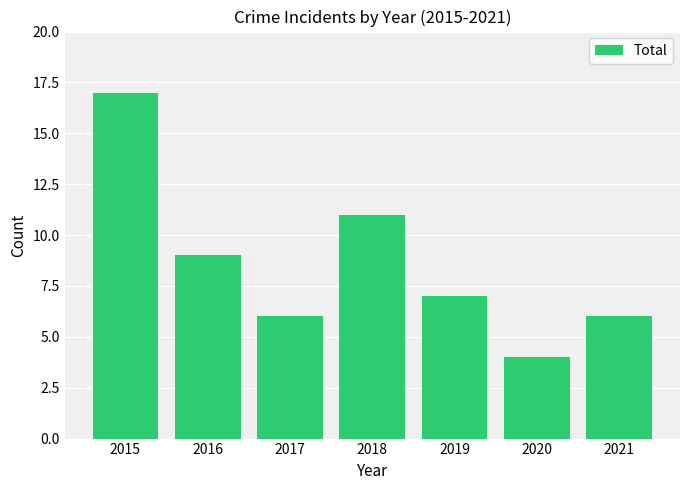

What is the value of the 1st bar from the left?

17